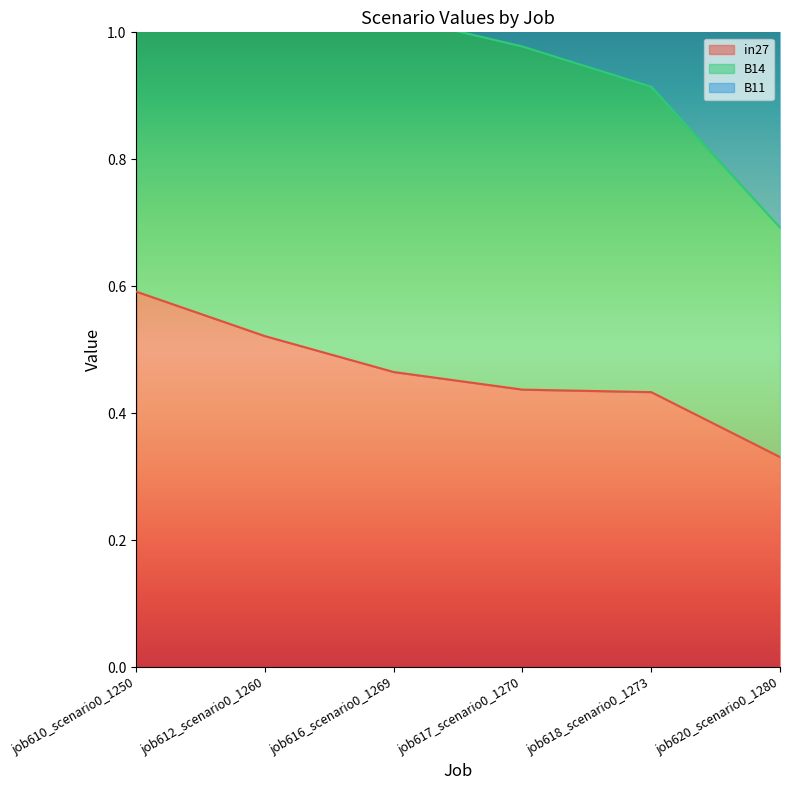

What is the total value across all series at job612_scenario0_1260?

3.3